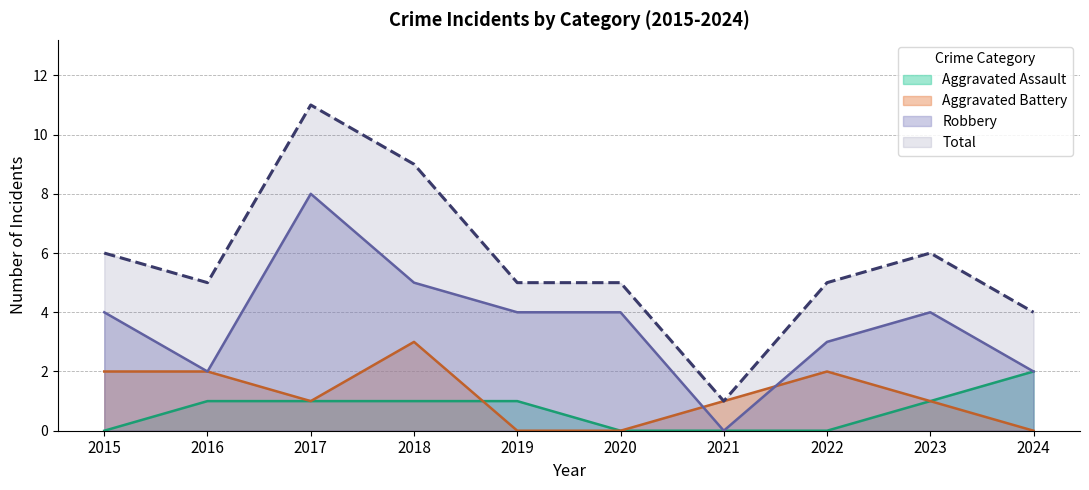

The Robbery series shows 7 at 2020. True or false?

False